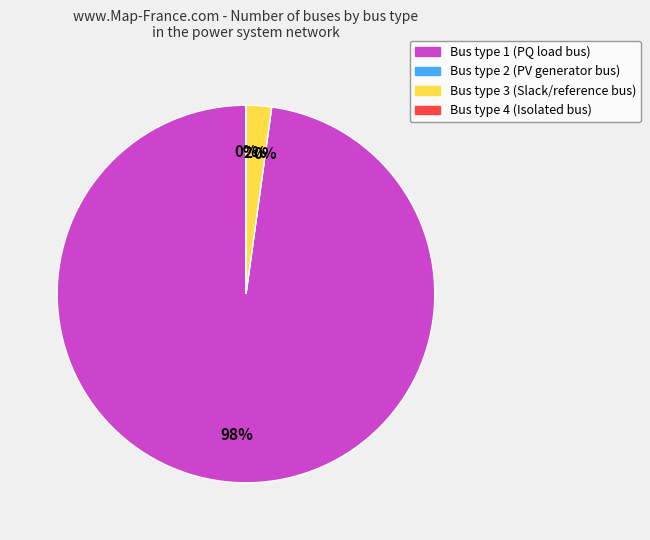

Does BUS_TYPE 1 account for over 50% of the chart?

Yes